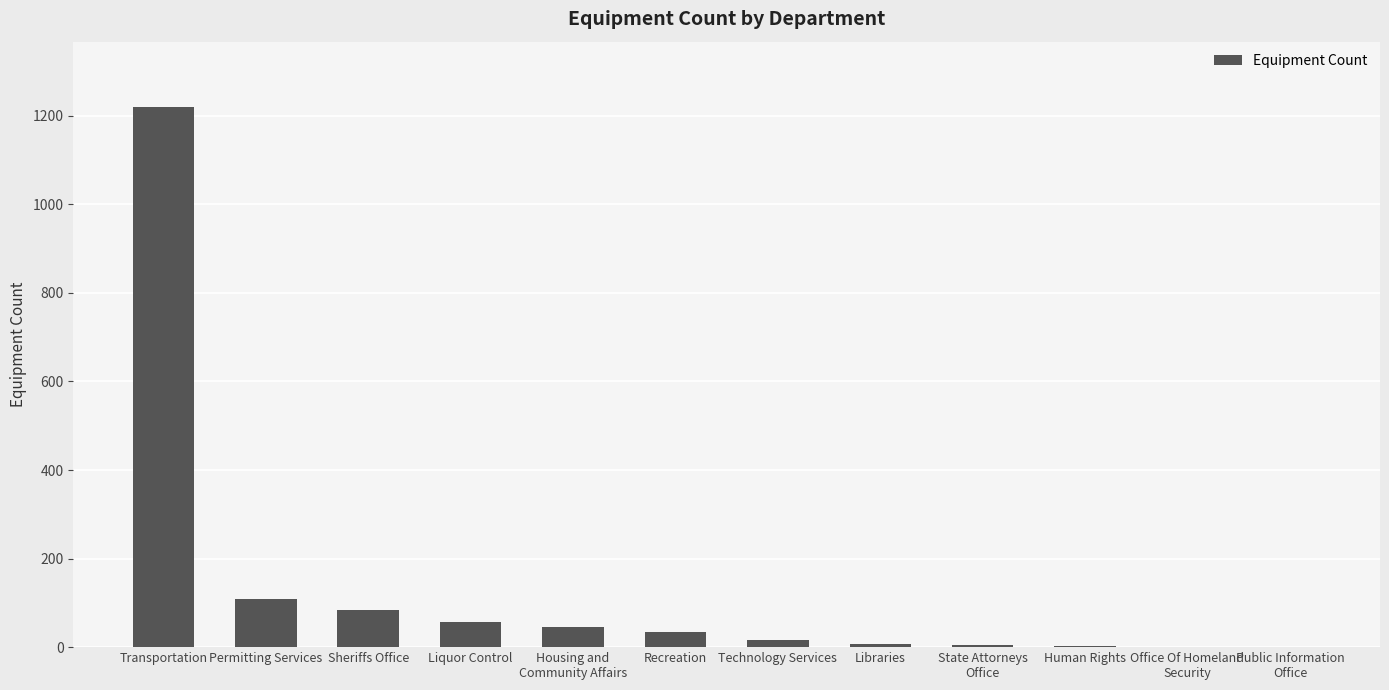

Approximately how many times larger is the value at Permitting Services compared to Recreation?

3.1